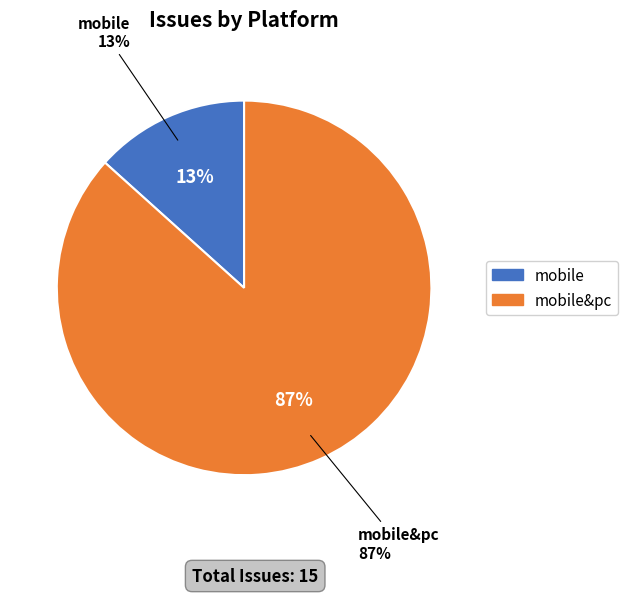

How many slices are in this pie chart?

2